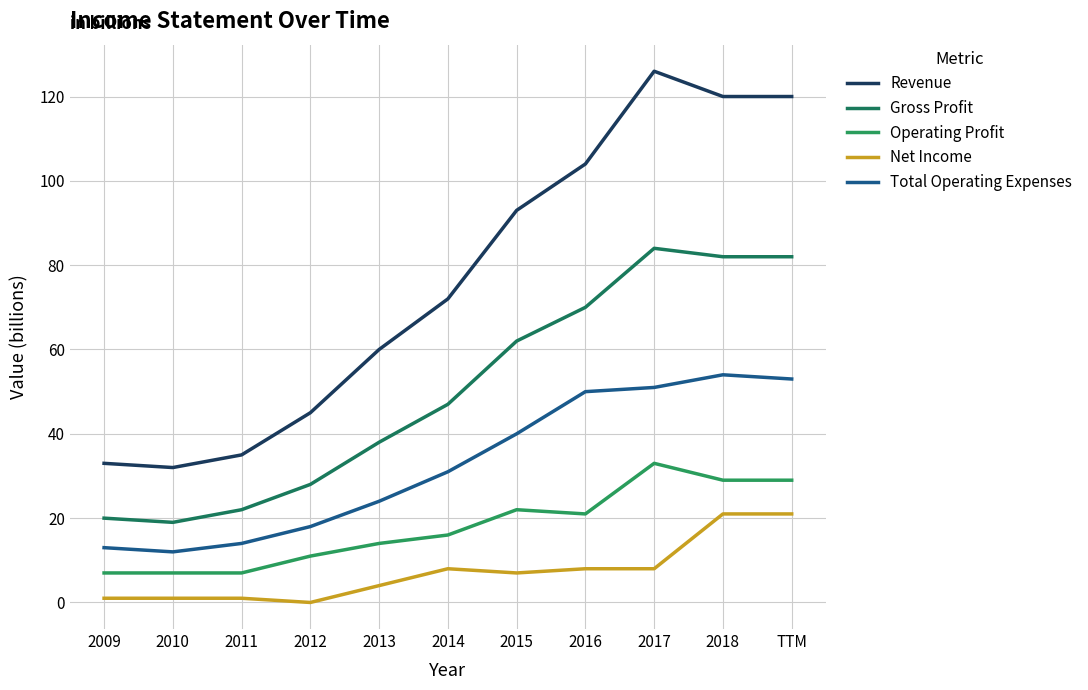

What are all the series names shown in the legend?

Revenue, Gross Profit, Operating Profit, Net Income, Total Operating Expenses